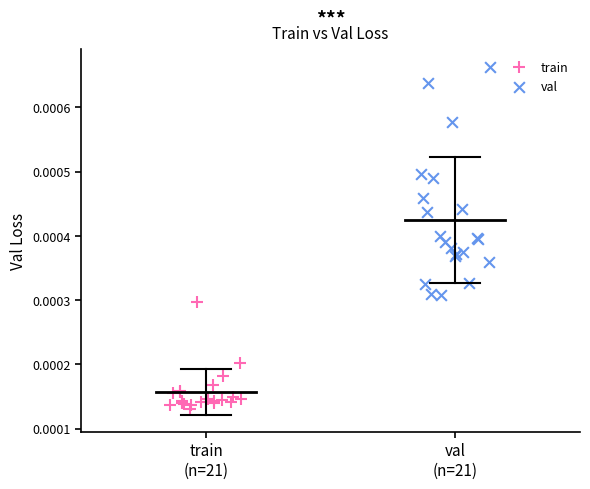

What are all the series names shown in the legend?

train, val